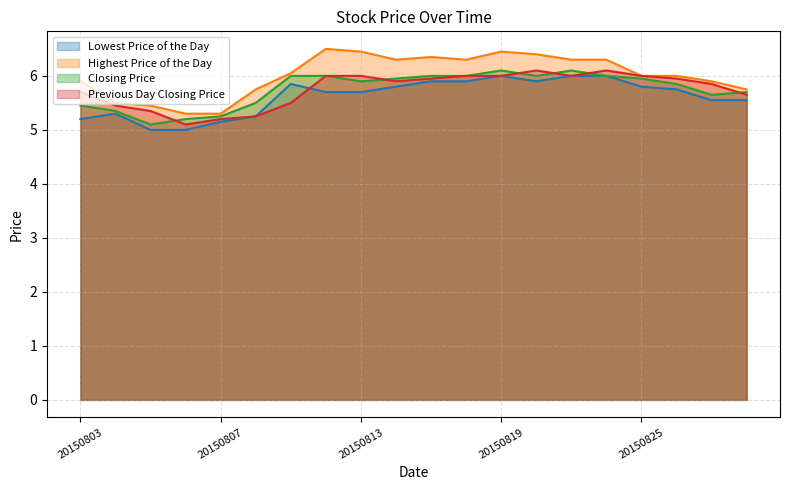

At how many categories does at least one series exceed 5?

20